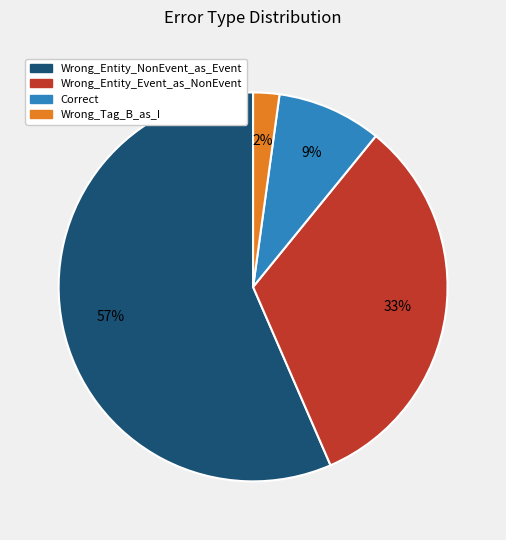

Combined, do Wrong_Tag_B_as_I and Wrong_Entity_Event_as_NonEvent account for over 50%?

No